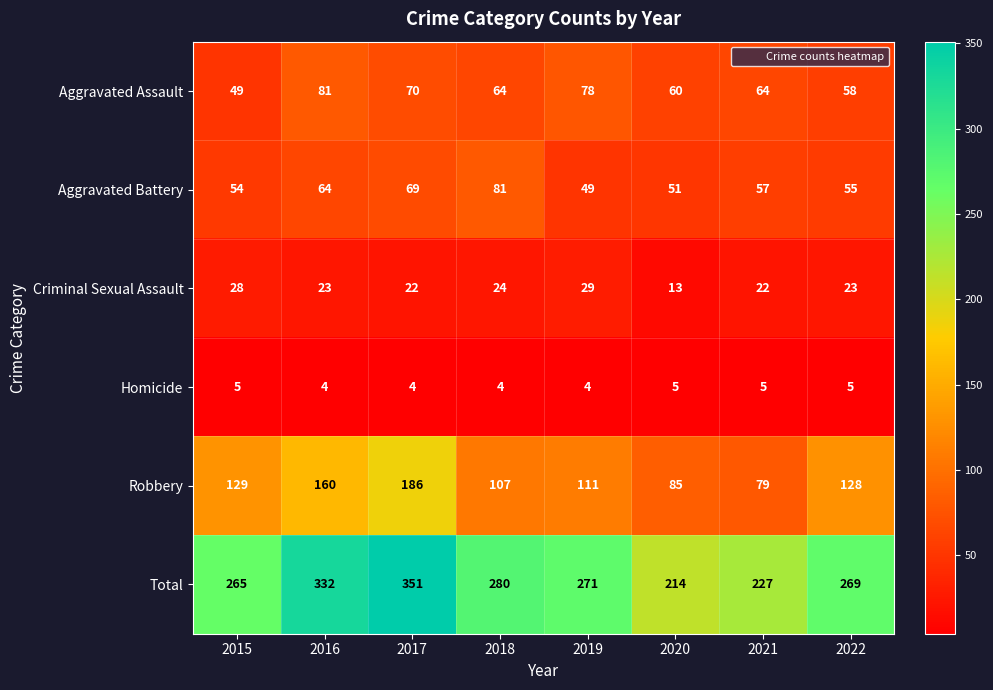

List the labels in order of Total value, smallest first.

2020, 2021, 2015, 2022, 2019, 2018, 2016, 2017